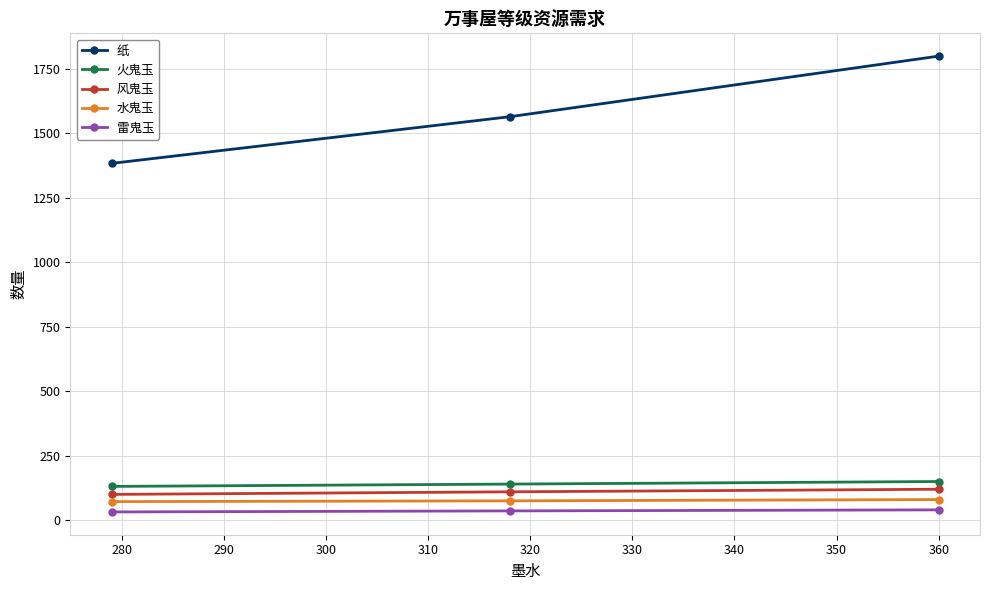

What is the maximum value for 雷鬼玉?

40